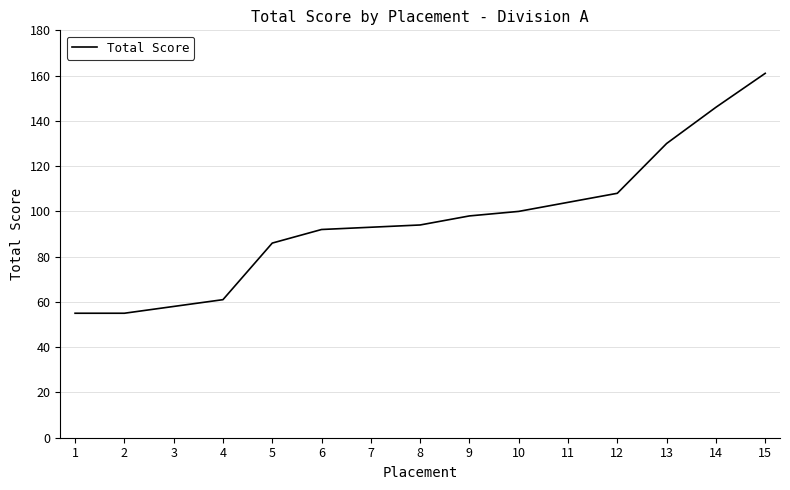

What is the ratio of the value at 5 to the value at 10?

0.9